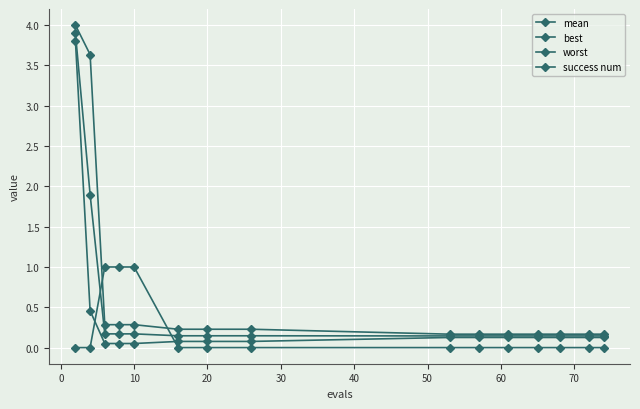

After their last crossing, which series has the higher values: best or success num?

best